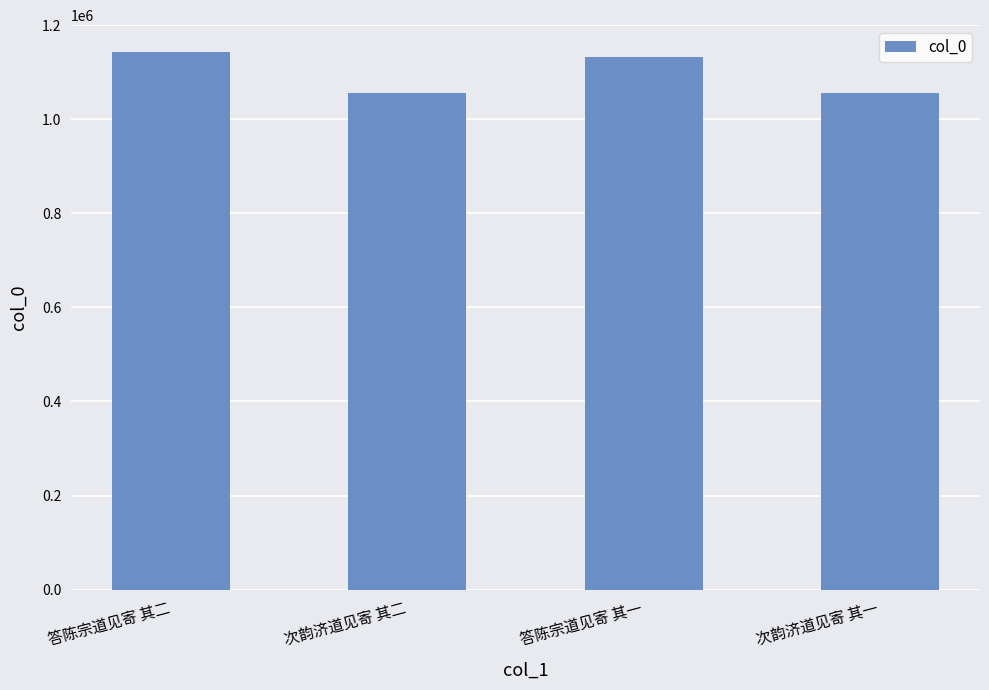

Are the bars horizontal?

No